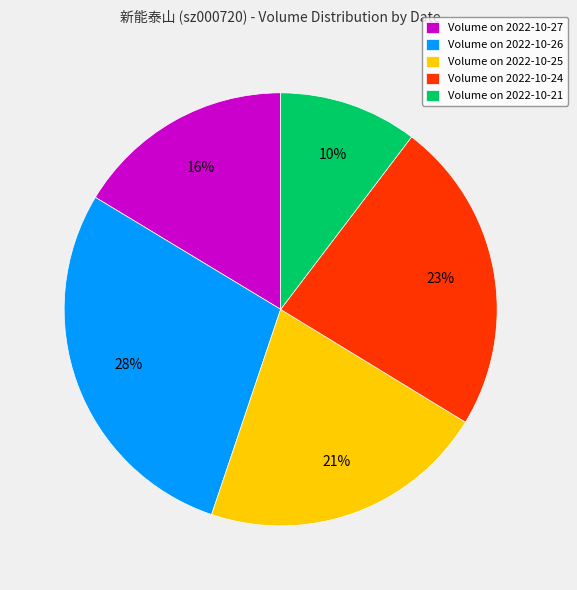

Does any single category account for the majority?

No